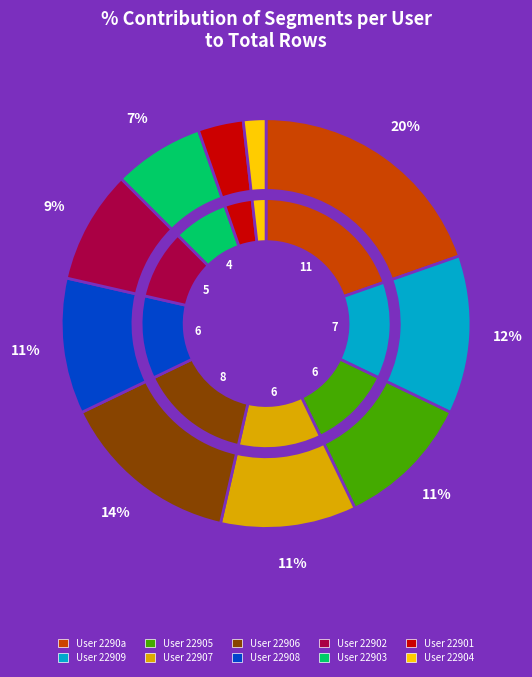

Which slice is the smallest?

engspa22904